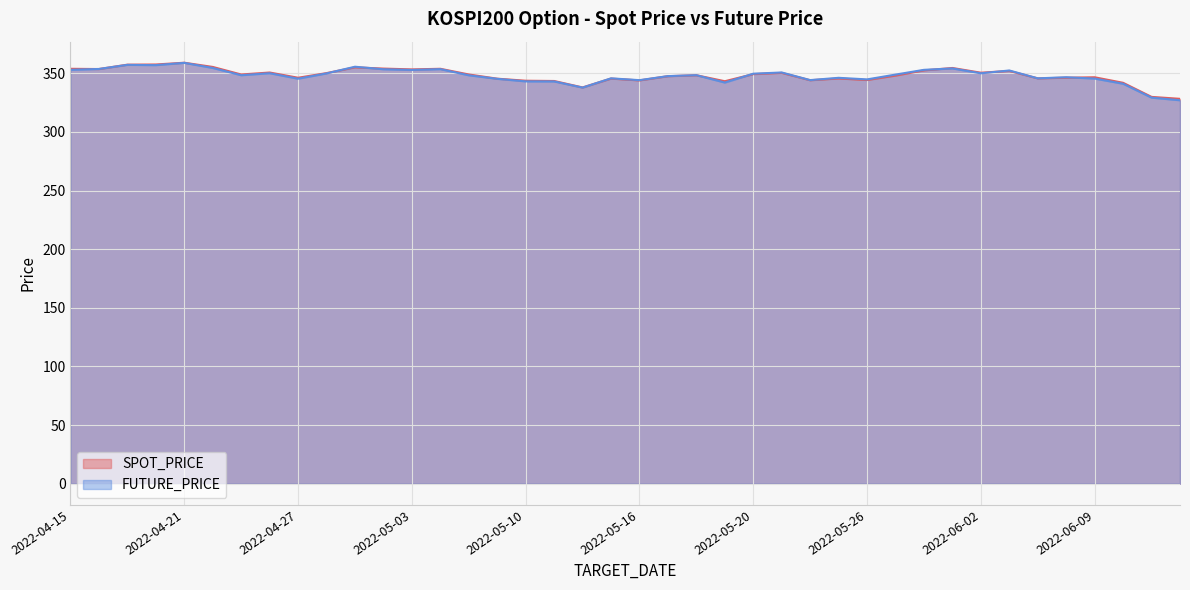

What is the approximate value of FUTURE_PRICE at 2022-06-08?

346.6